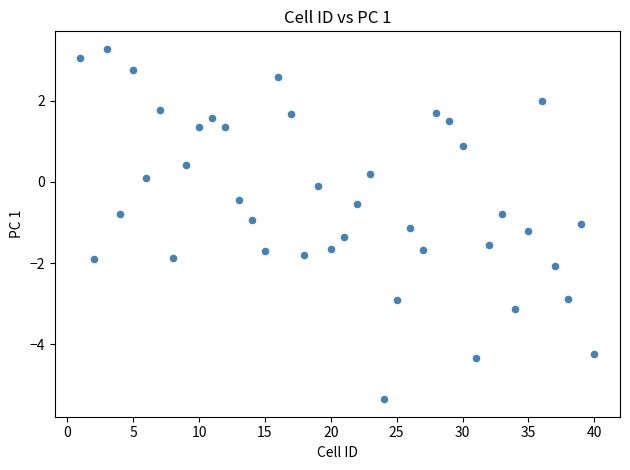

What is the range of X values (max minus min)?

39.0